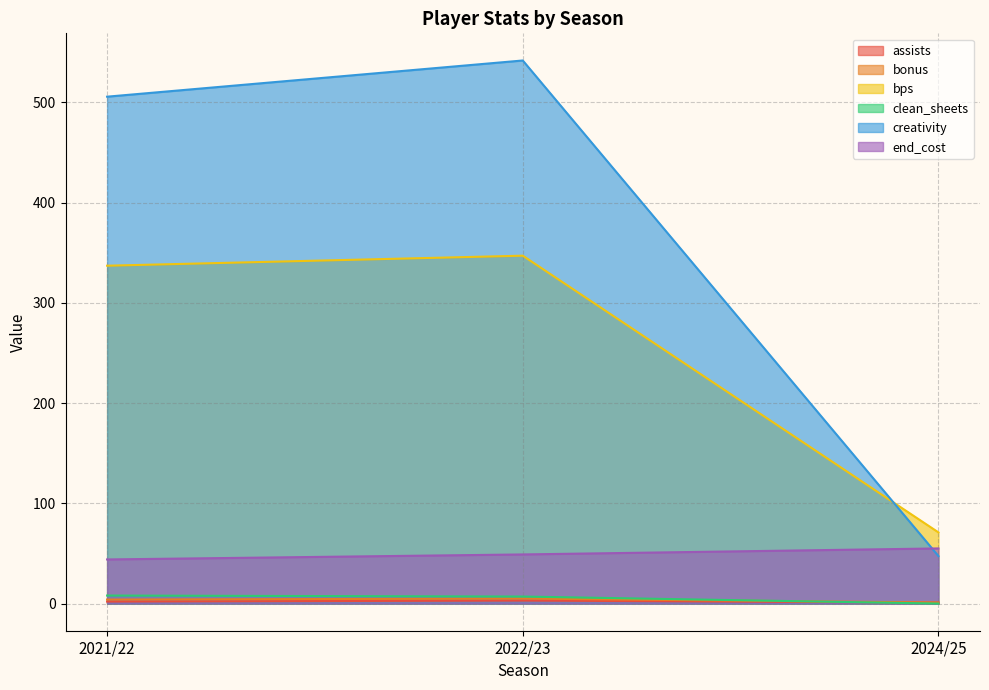

Which series has the widest spread of values?

creativity